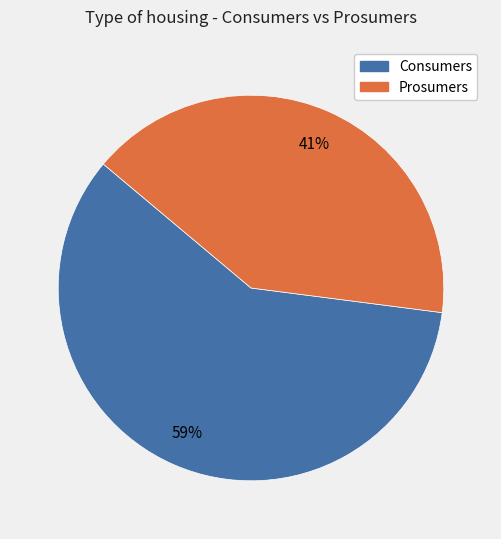

Which category has the smallest portion of the pie?

Prosumers